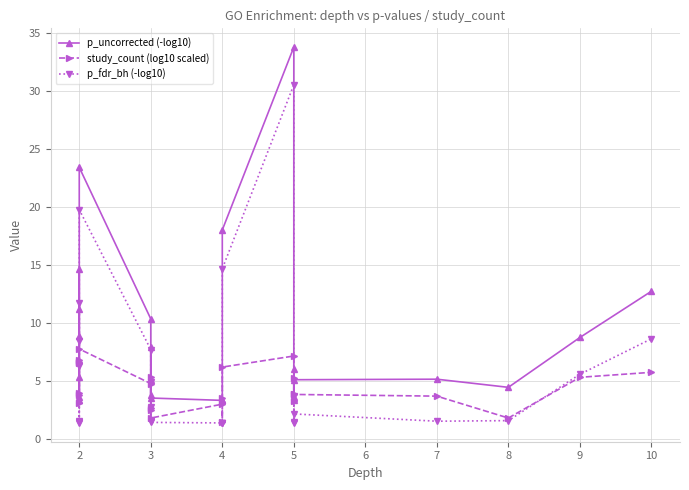

How many intersections are there between p_uncorrected (-log10) and study_count (log10 scaled)?

6